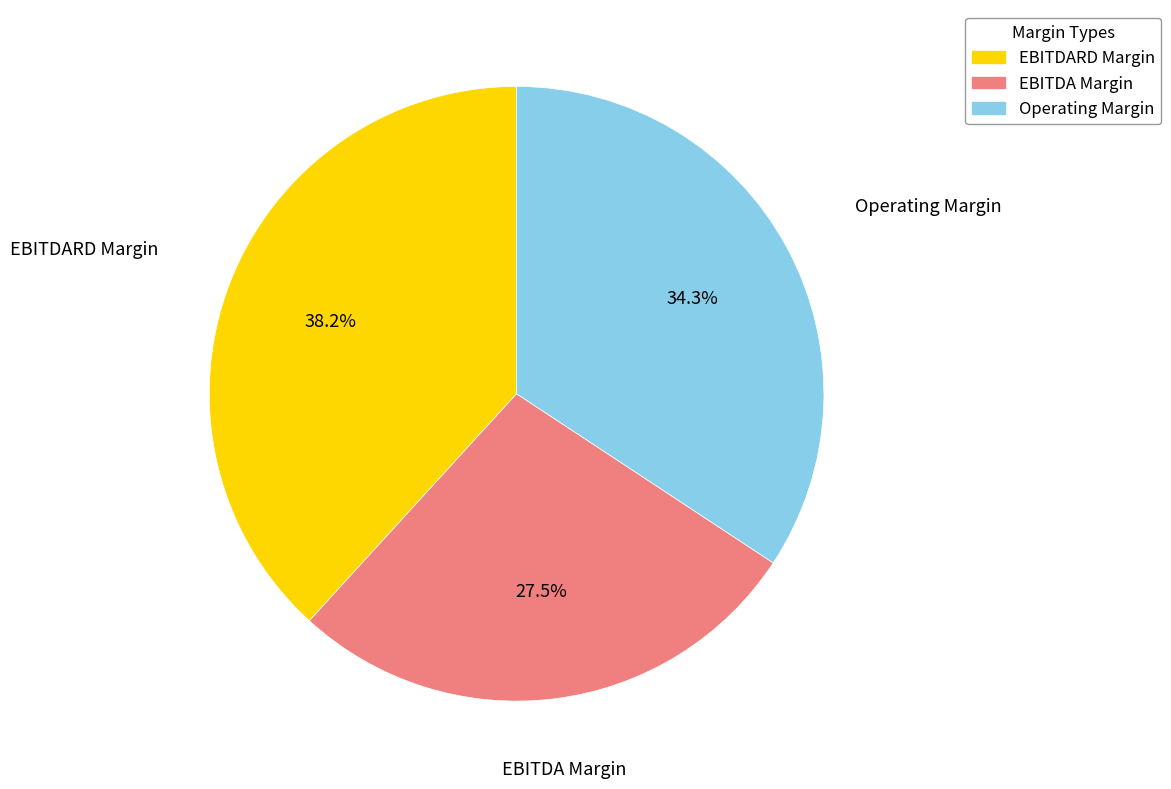

Is there a majority slice in this chart?

No